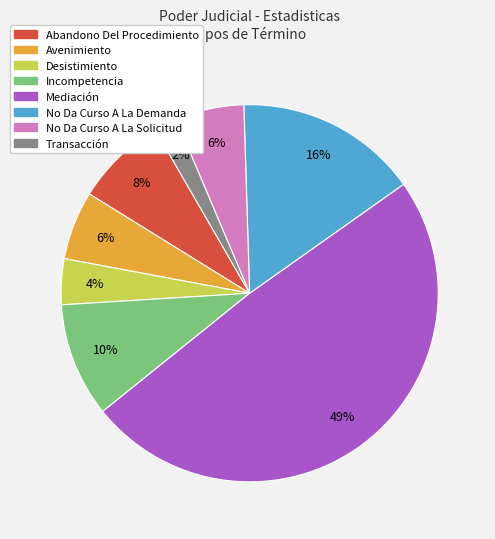

Is No Da Curso A La Solicitud the majority of the pie?

No